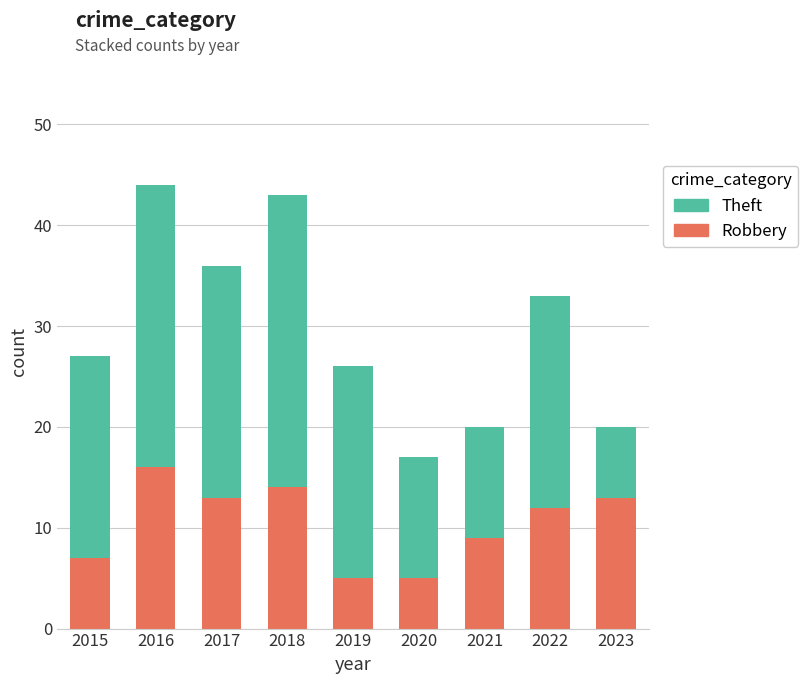

True or false: Robbery has a value of 5 at 2019.

True